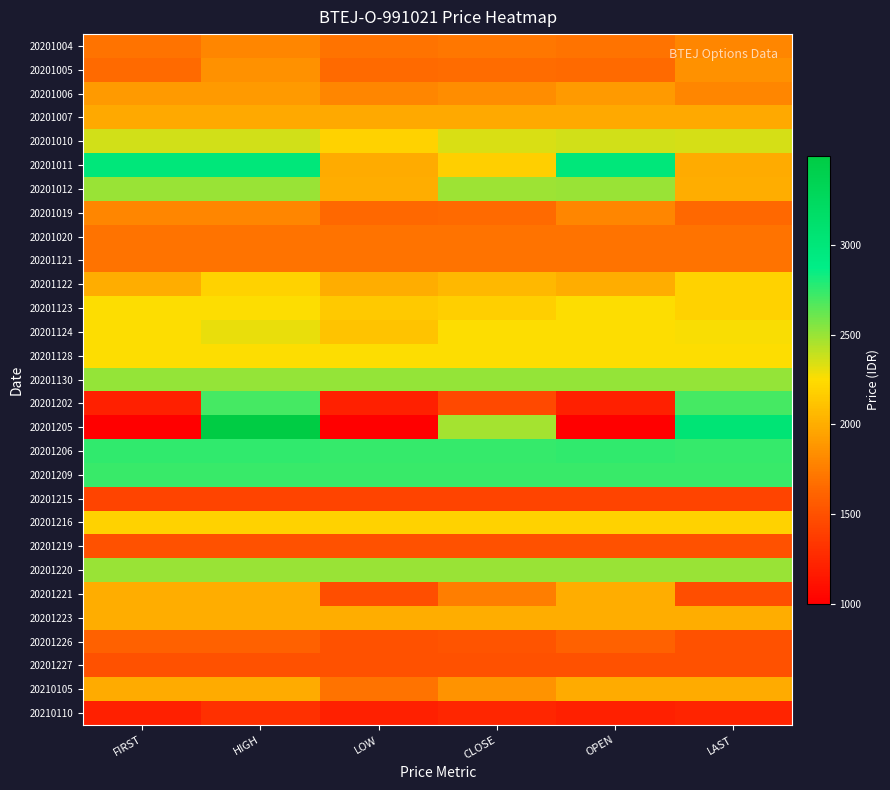

Which series has the largest range (max minus min)?

20201205